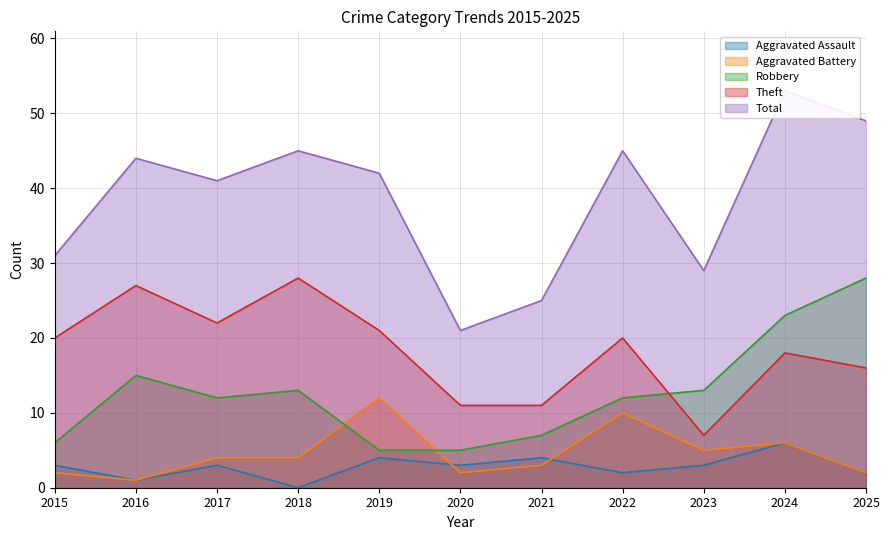

Which category has the highest value in the Total series?

2024